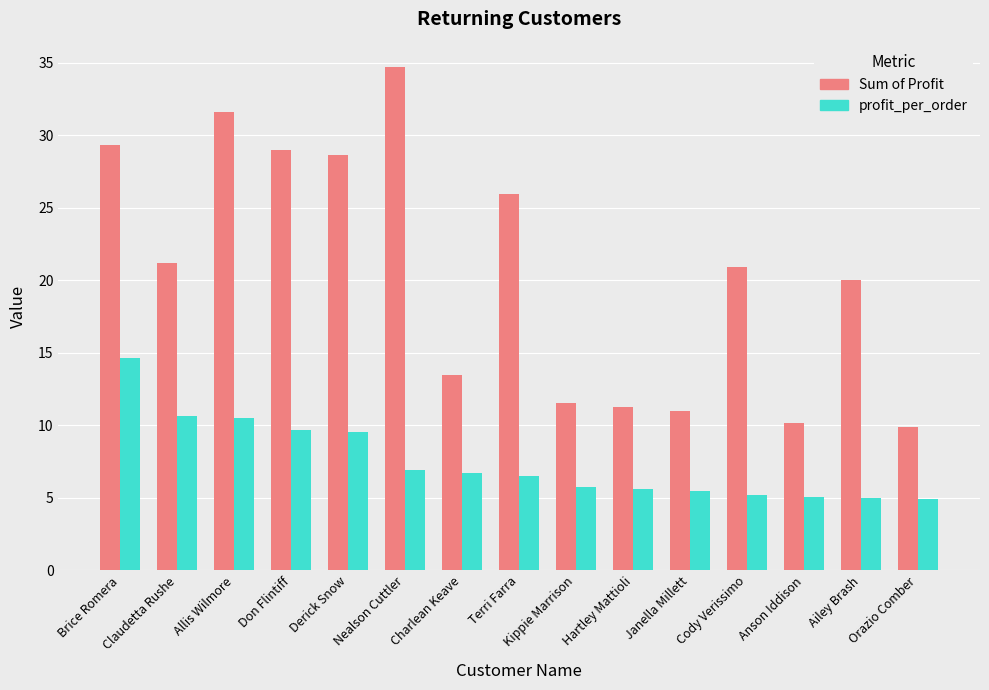

What value does the profit_per_order series have at Orazio Comber?

4.9